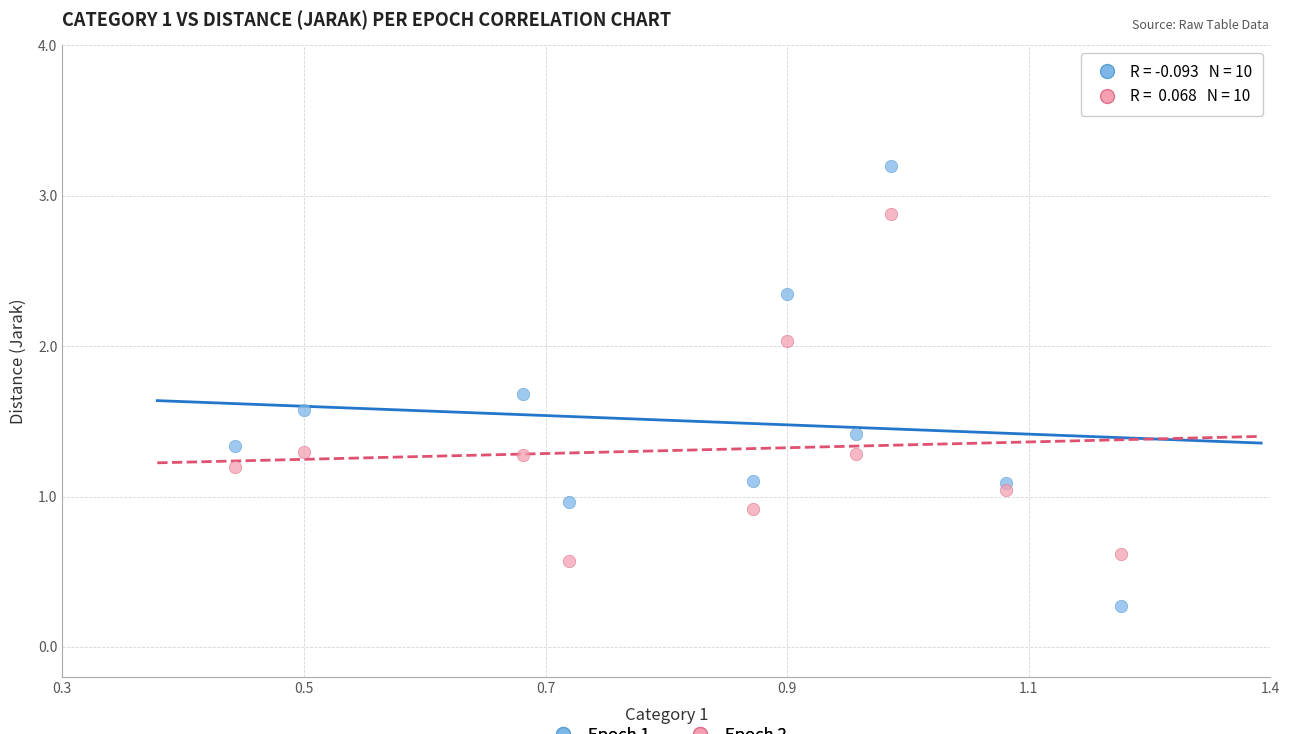

Across all data points, what is the range of Y values (max minus min)?

2.9